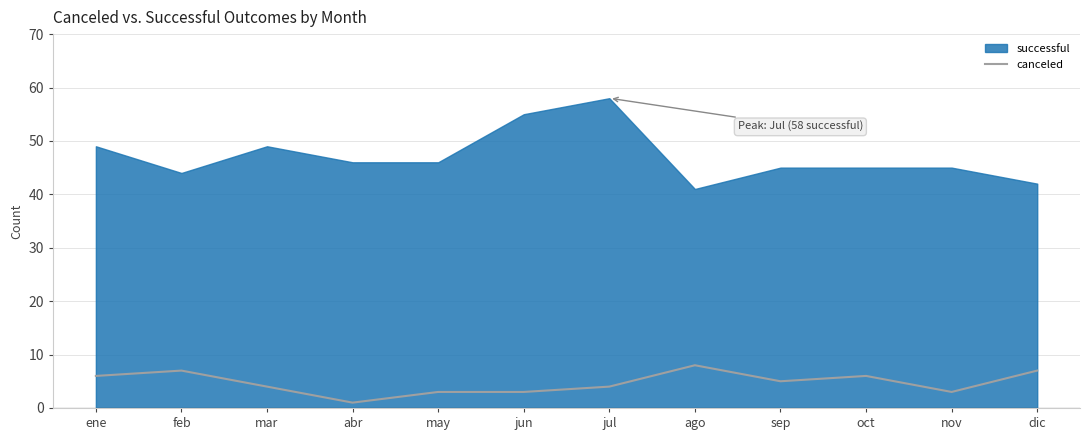

The value of canceled at ene is 6. True or false?

True